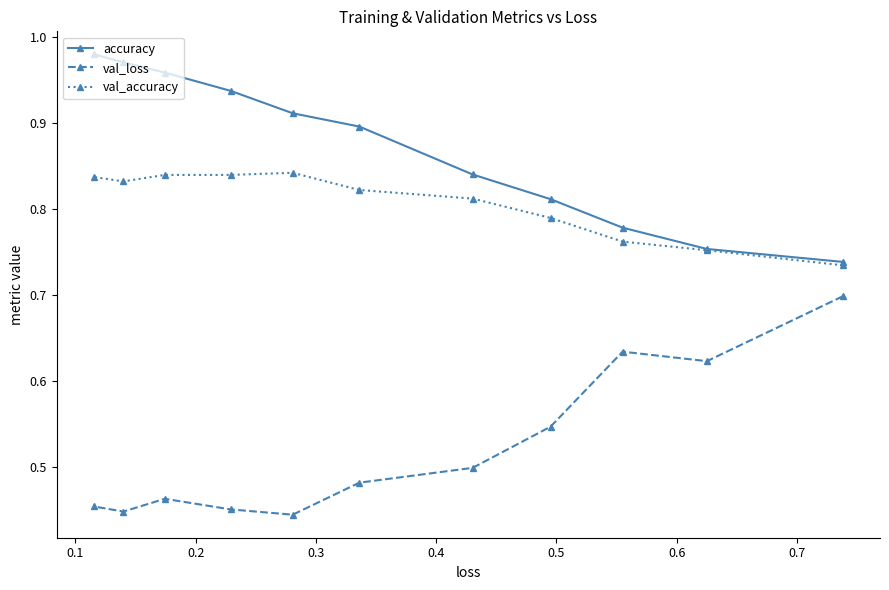

At how many categories does at least one series exceed 0?

11